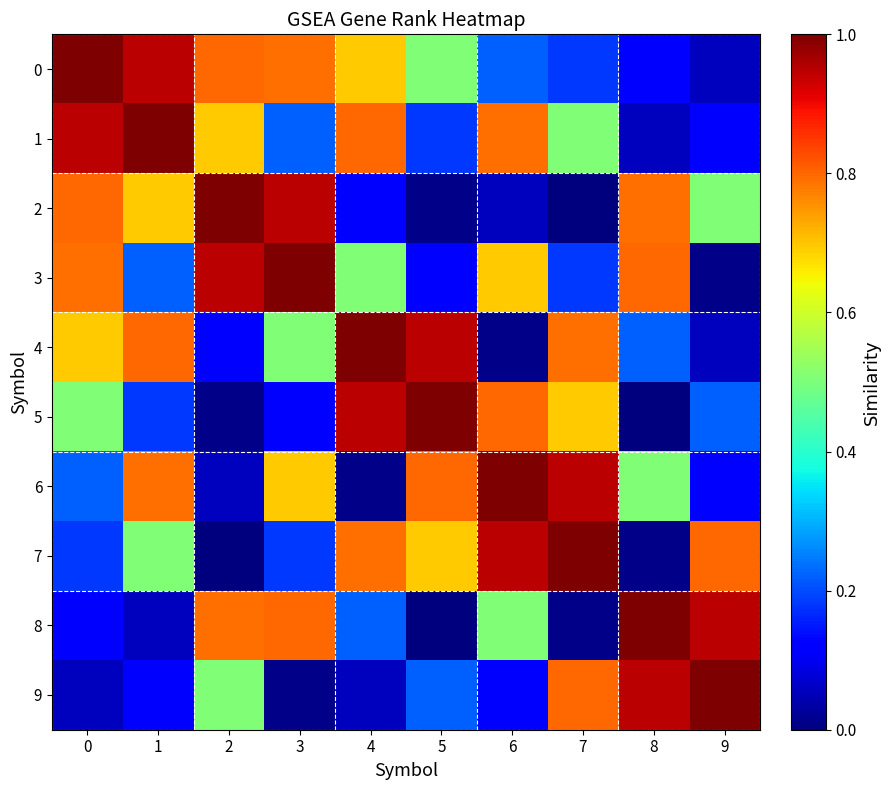

Rank the series at 1 from highest to lowest value.

1, 0, 4, 6, 2, 7, 3, 5, 9, 8